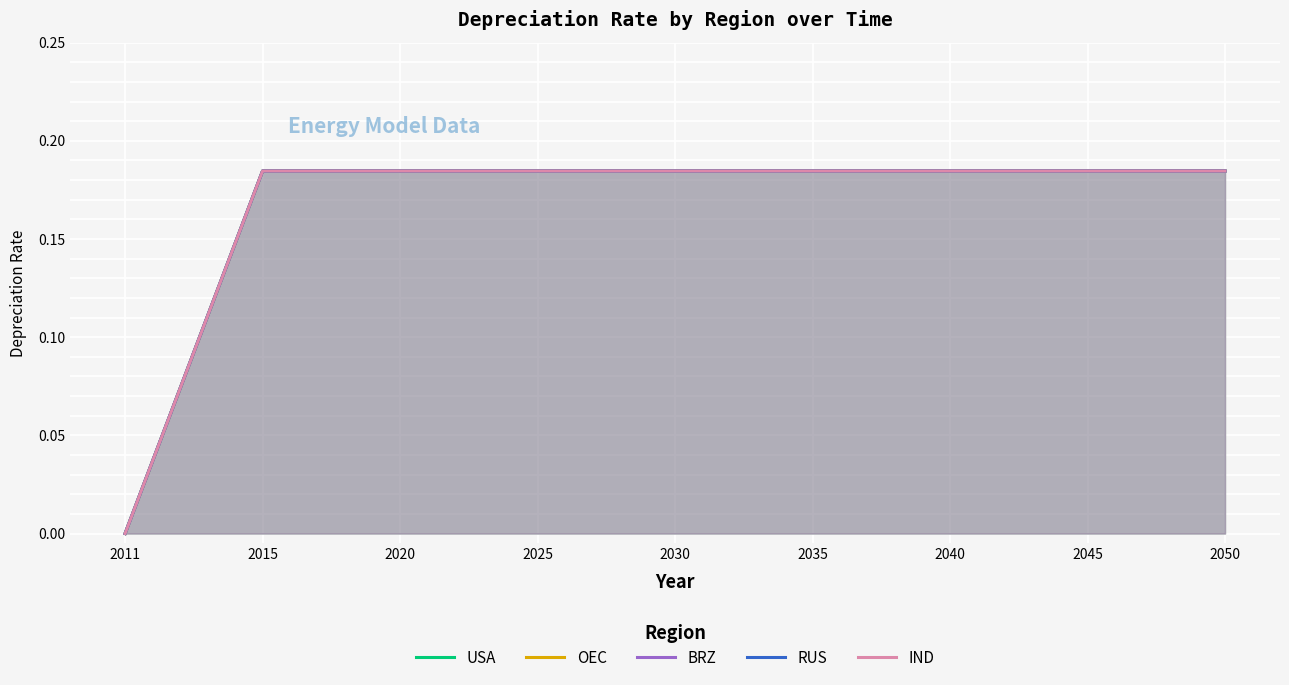

Reading left to right, what are all the values shown in this chart?

USA: 2011=0.0	2015=0.2	2020=0.2	2025=0.2	2030=0.2	2035=0.2	2040=0.2	2045=0.2	2050=0.2
OEC: 2011=0.0	2015=0.2	2020=0.2	2025=0.2	2030=0.2	2035=0.2	2040=0.2	2045=0.2	2050=0.2
BRZ: 2011=0.0	2015=0.2	2020=0.2	2025=0.2	2030=0.2	2035=0.2	2040=0.2	2045=0.2	2050=0.2
RUS: 2011=0.0	2015=0.2	2020=0.2	2025=0.2	2030=0.2	2035=0.2	2040=0.2	2045=0.2	2050=0.2
IND: 2011=0.0	2015=0.2	2020=0.2	2025=0.2	2030=0.2	2035=0.2	2040=0.2	2045=0.2	2050=0.2